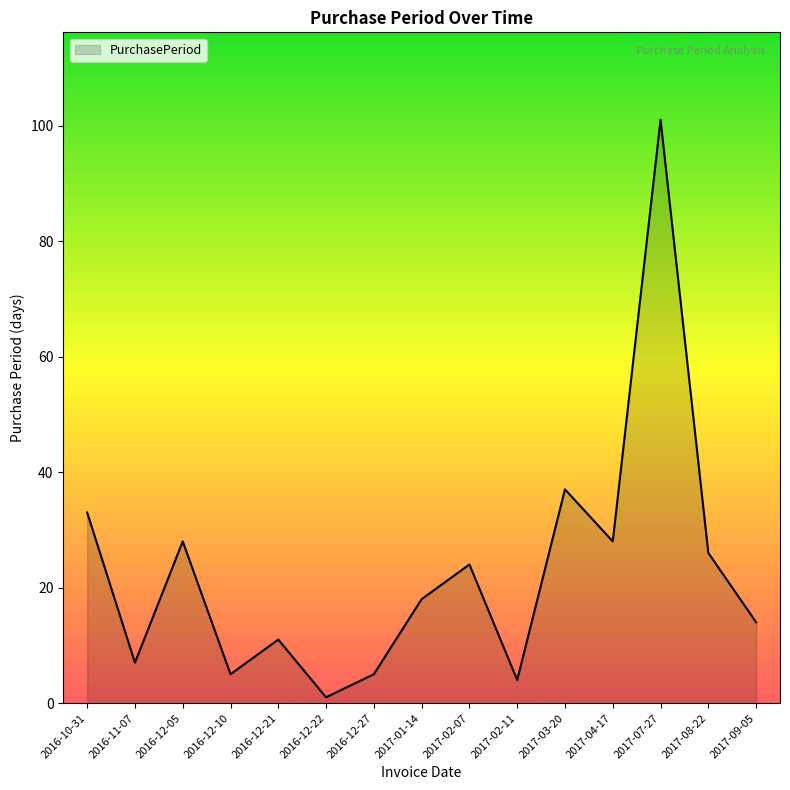

Reading left to right, list all the values displayed in this chart.

2016-10-31=33	2016-11-07=7	2016-12-05=28	2016-12-10=5	2016-12-21=11	2016-12-22=1	2016-12-27=5	2017-01-14=18	2017-02-07=24	2017-02-11=4	2017-03-20=37	2017-04-17=28	2017-07-27=101	2017-08-22=26	2017-09-05=14